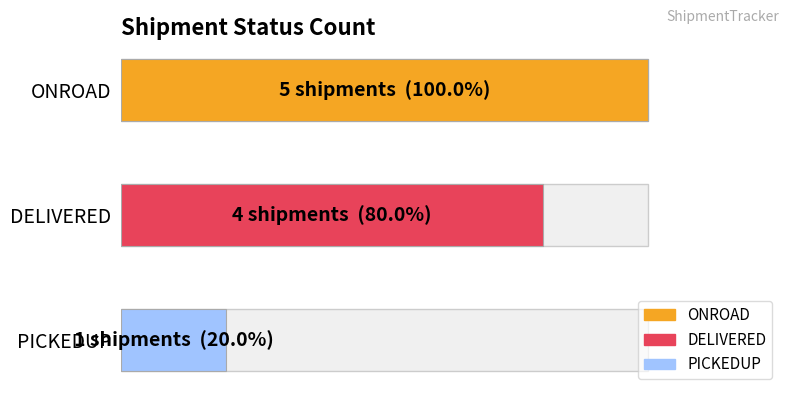

True or false: the data shows 1 at PICKEDUP.

True